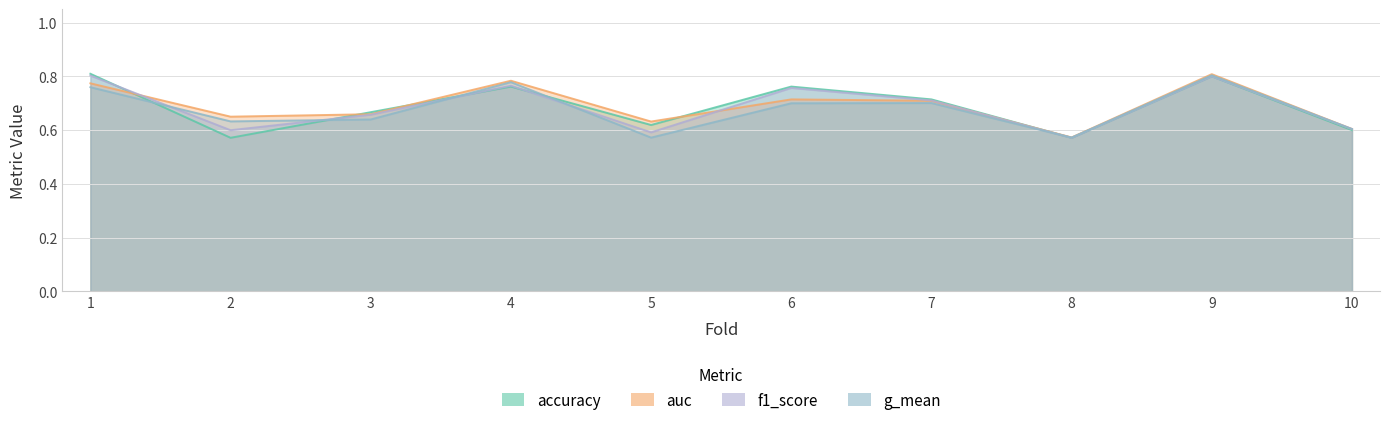

After their last crossing, which series has the higher values: f1_score or g_mean?

f1_score